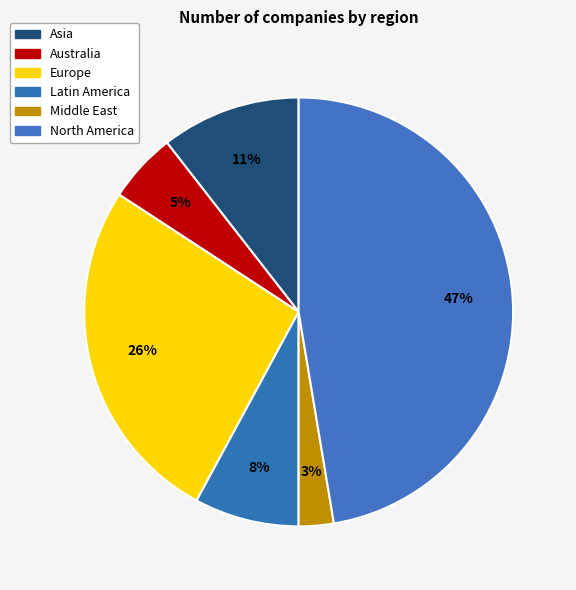

True or false: Australia accounts for 19% of the total.

False